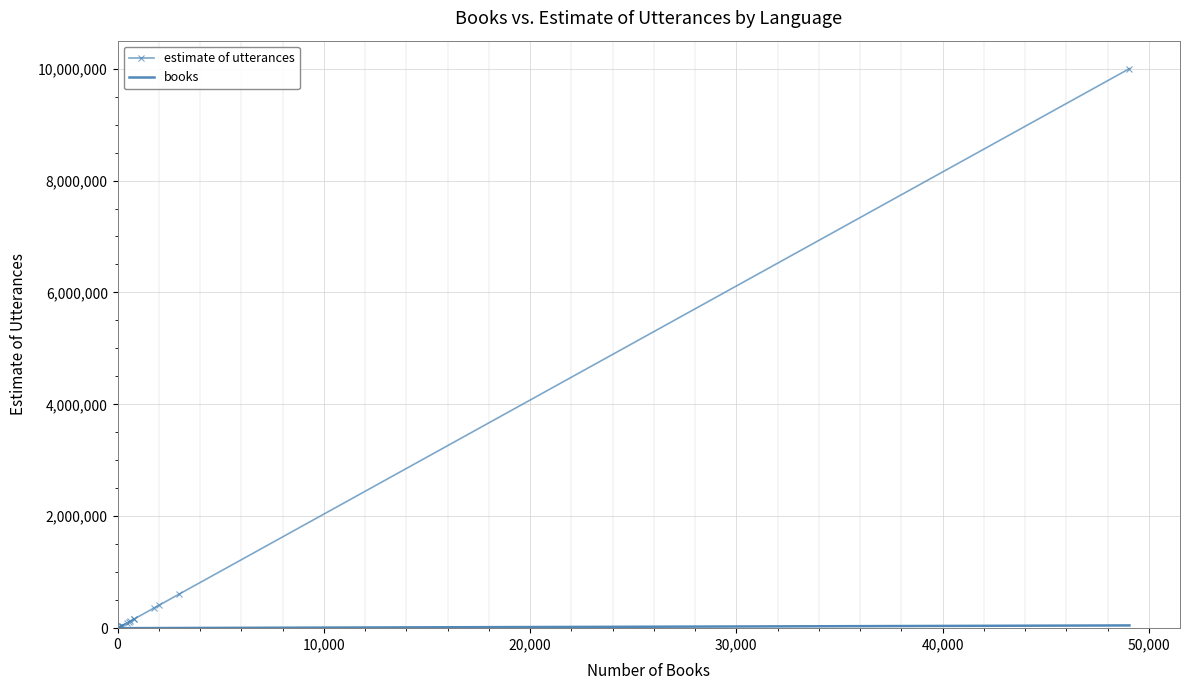

Which series has the largest total across all categories?

estimate of utterances